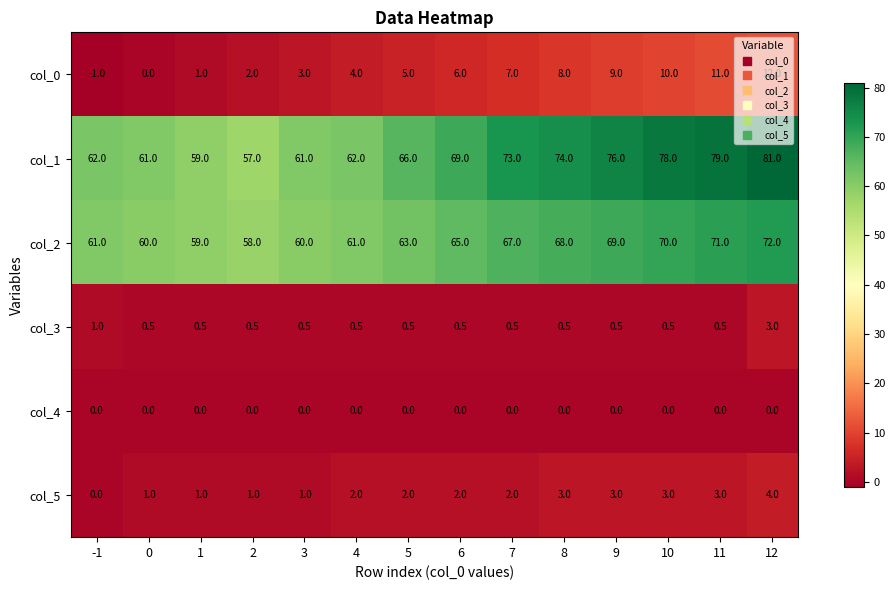

At which category does the chart reach its peak across all series?

12